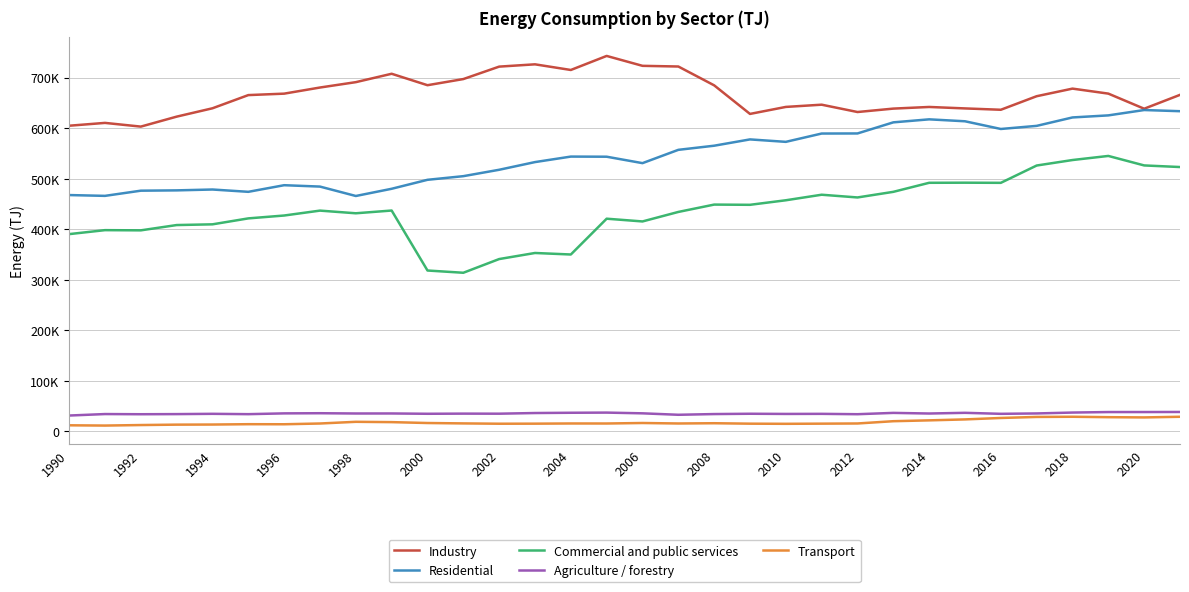

What are all the series names shown in the legend?

Industry, Residential, Commercial and public services, Agriculture / forestry, Transport